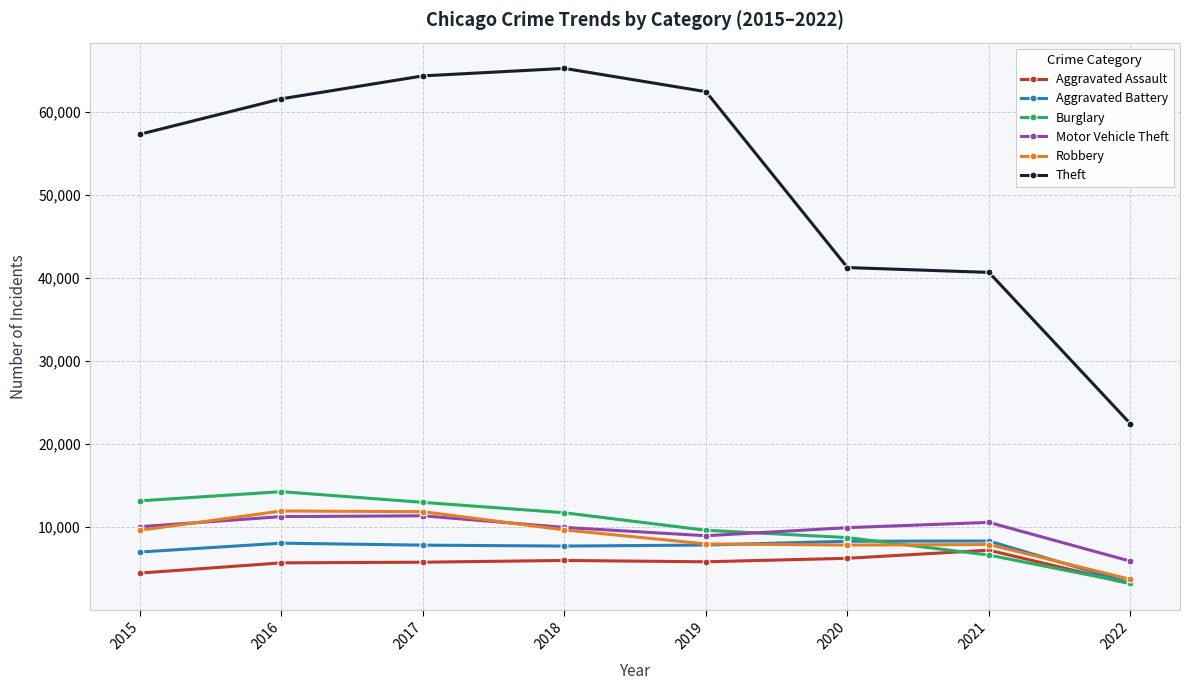

Does the chart have visible grid lines?

Yes